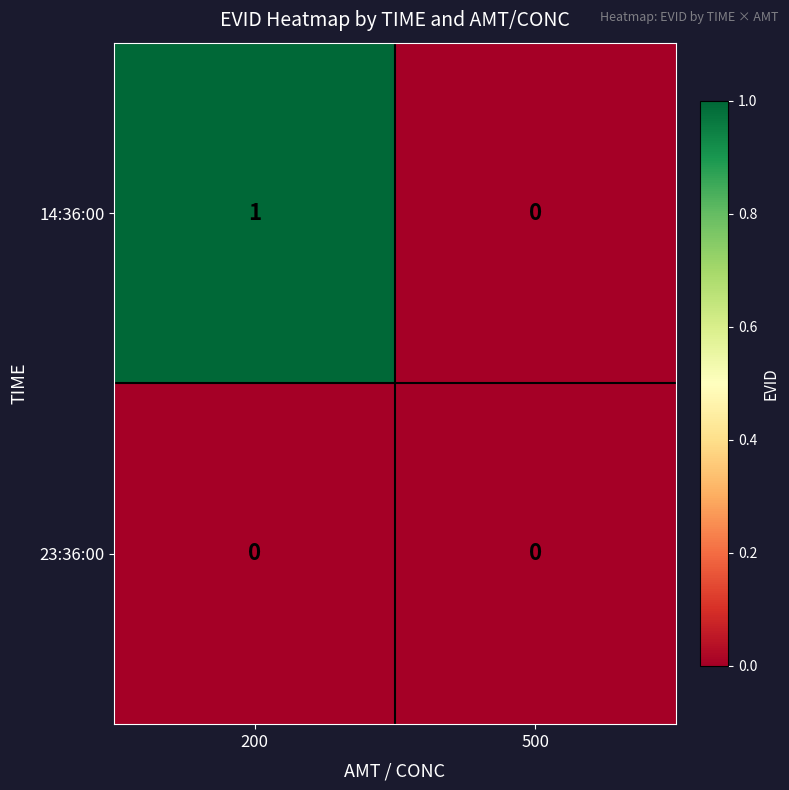

List the series in order of their overall mean, highest first.

14:36:00, 23:36:00